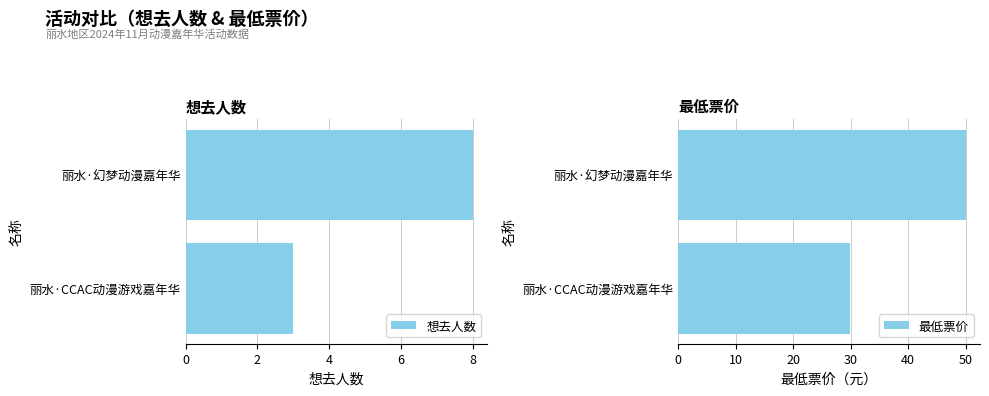

The value of 最低票价 at 丽水·幻梦动漫嘉年华 is 16.0. True or false?

False